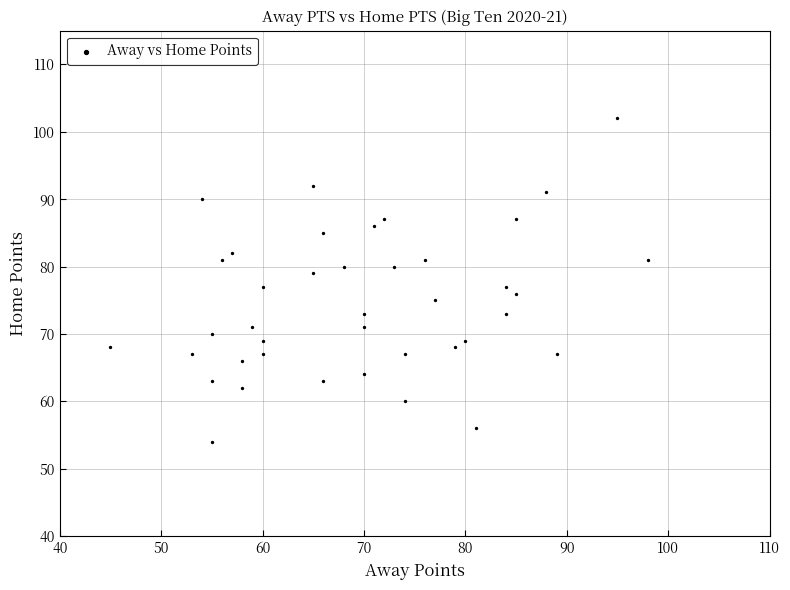

What is the range of Y values (max minus min)?

48